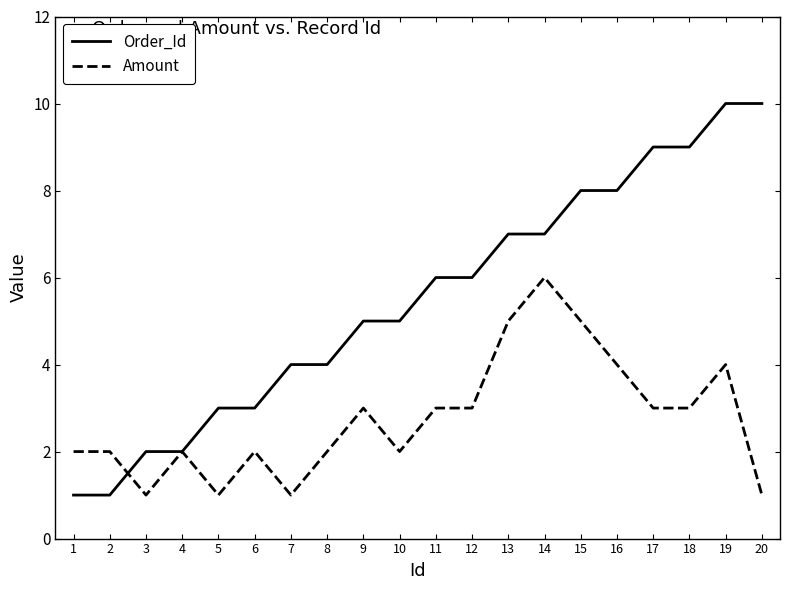

True or false: Amount has more than 2 interior local peaks.

True